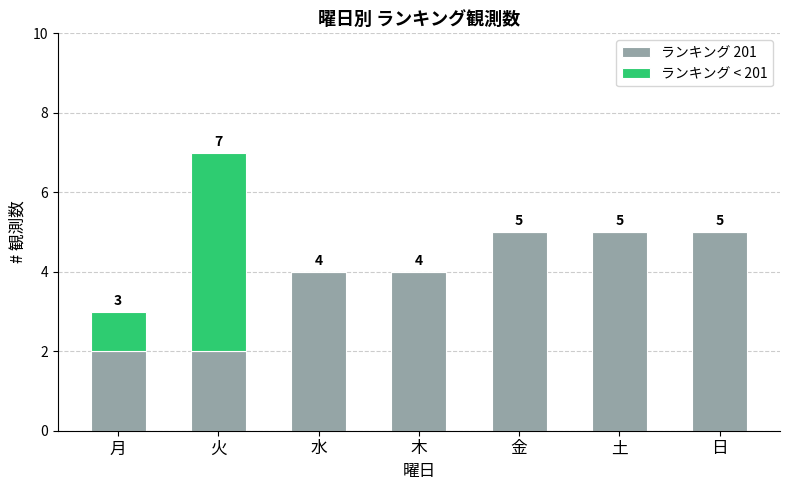

How many ランキング 201 values are between 2 and 5?

7